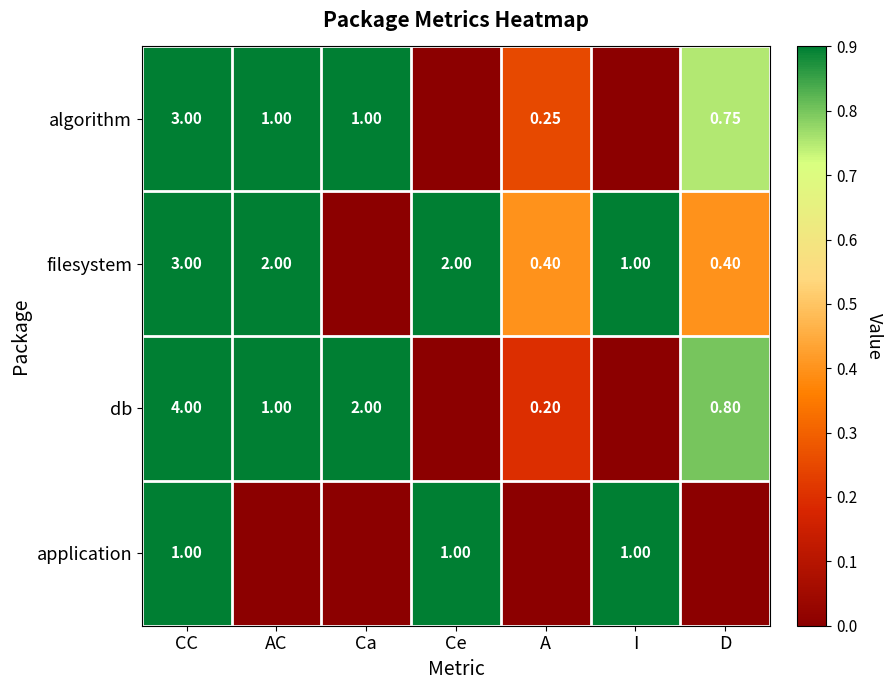

Rank the series at I from highest to lowest value.

filesystem, application, algorithm, db